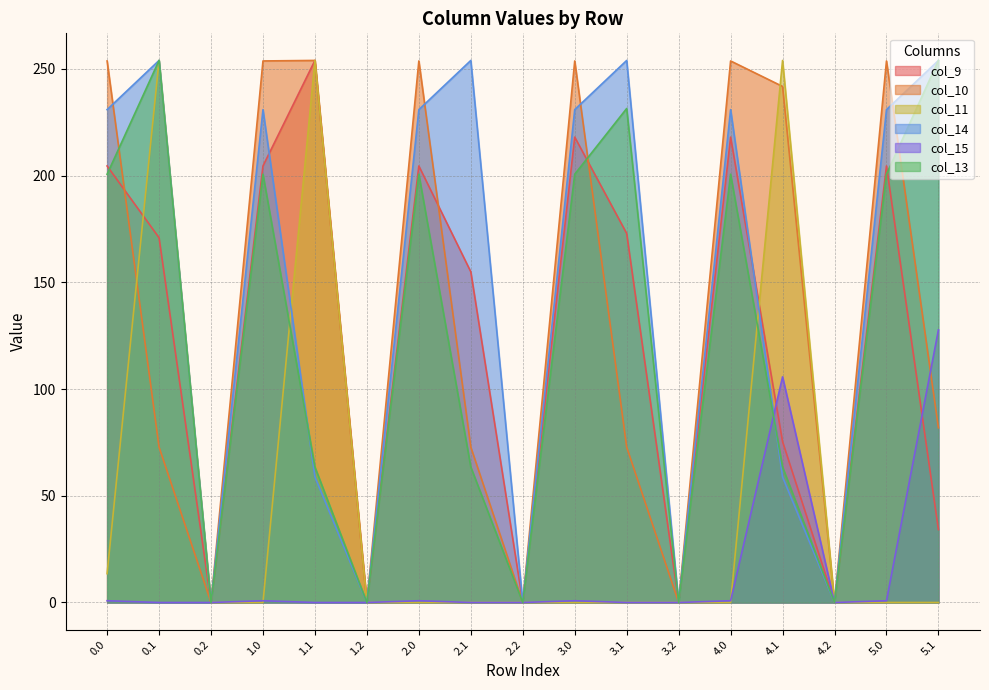

How many times do col_10 and col_11 cross each other?

2